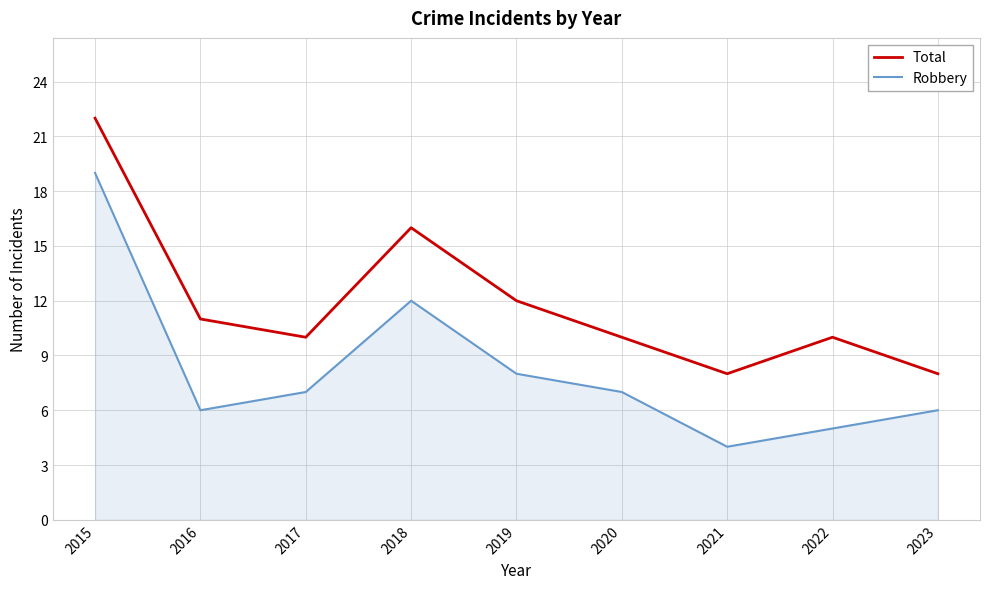

True or false: Robbery has more than 0 interior local peaks.

True